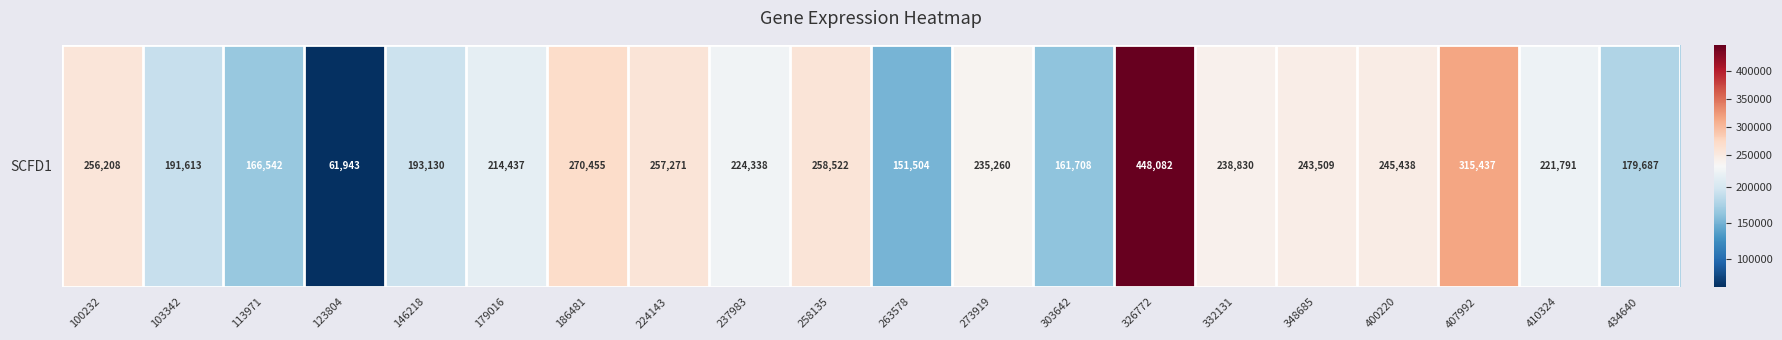

Approximately how many times larger is the value at 224143 compared to 103342?

1.3